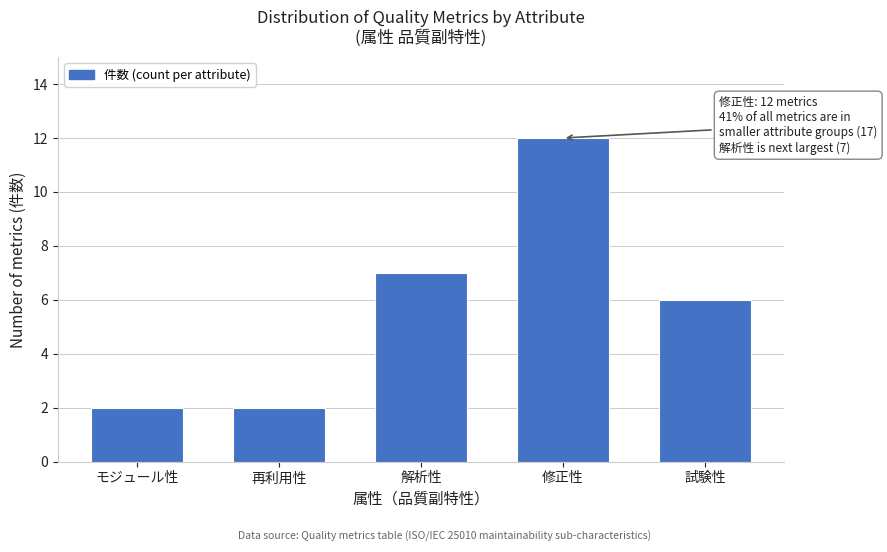

Reading right to left, extract all data points from this chart.

試験性=6	修正性=12	解析性=7	再利用性=2	モジュール性=2